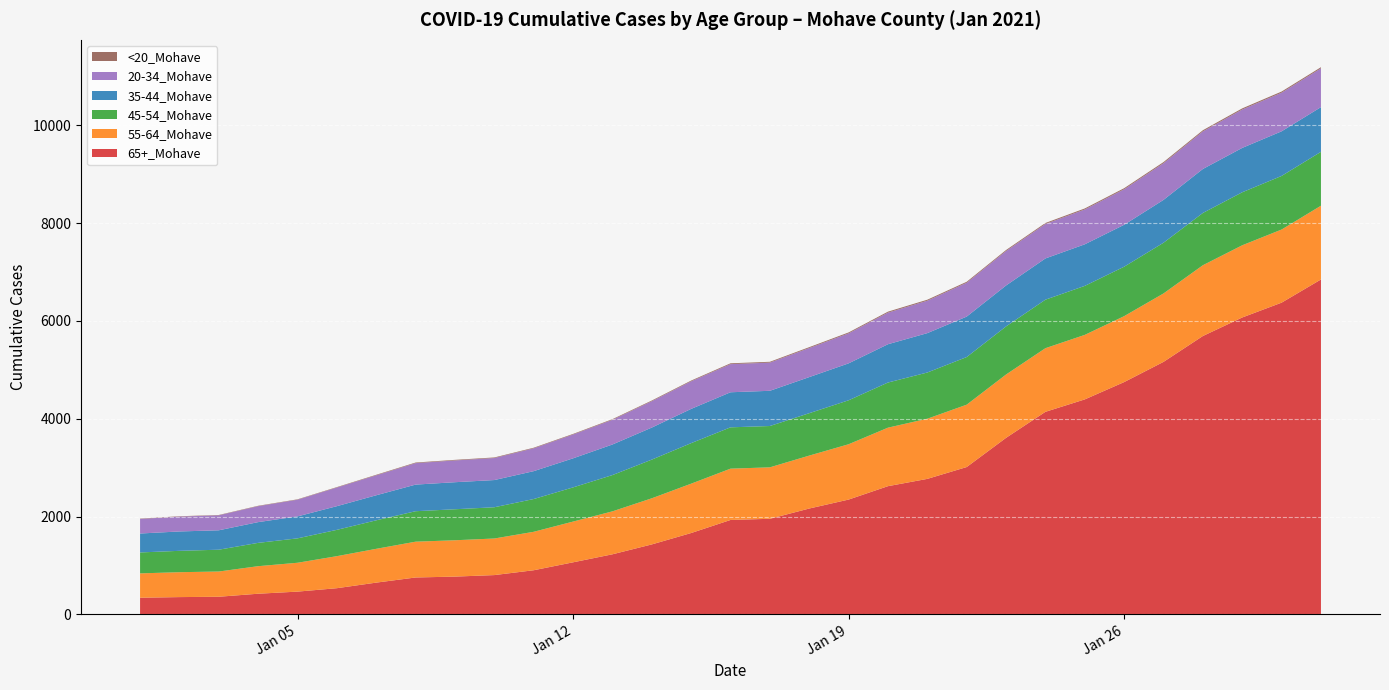

Reading right to left, transcribe all the data shown in this chart.

65+_Mohave: 6848	6374	6071	5692	5163	4750	4396	4142	3610	3013	2771	2622	2348	2165	1955	1931	1664	1431	1229	1065	903	804	773	755	650	536	466	423	361	354	341
55-64_Mohave: 1508	1495	1476	1447	1399	1348	1319	1301	1295	1275	1230	1196	1131	1082	1052	1049	1009	943	878	833	786	748	743	732	691	655	590	563	516	509	498
45-54_Mohave: 1102	1096	1084	1069	1037	1011	1002	992	983	974	945	923	899	867	845	845	829	791	742	699	670	639	634	623	583	538	499	477	446	437	428
35-44_Mohave: 914	912	907	899	876	857	850	843	837	827	805	783	755	738	720	717	700	655	625	594	570	556	553	544	512	484	449	424	397	396	387
20-34_Mohave: 793	790	785	769	750	726	712	705	705	692	663	646	613	594	576	575	564	539	505	487	467	450	445	439	408	381	341	326	306	304	298
<20_Mohave: 23	23	23	23	23	22	21	20	20	20	20	20	19	18	17	17	15	14	13	12	12	12	12	12	11	9	8	8	7	7	7